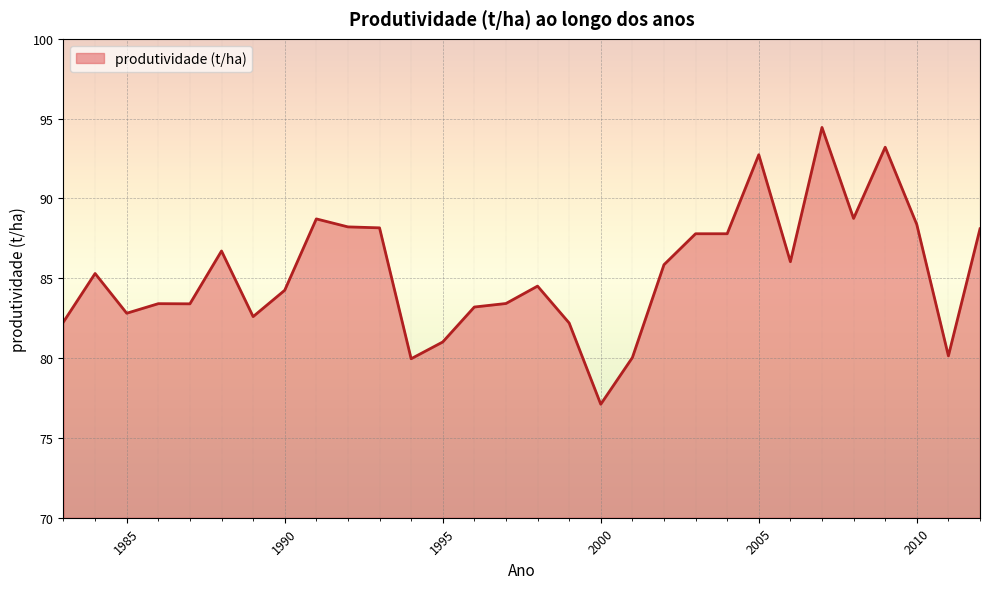

What is the minimum value shown in the chart?

77.1